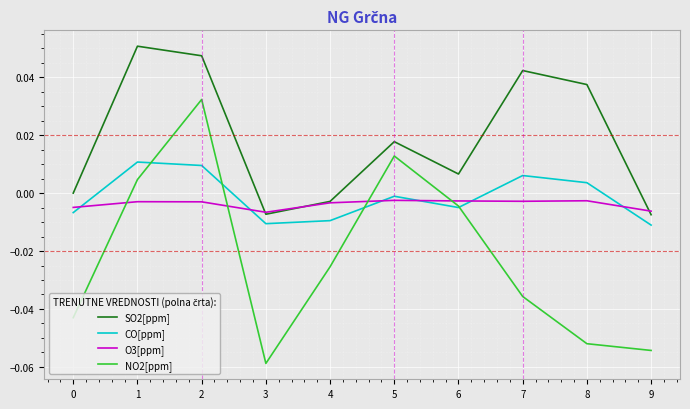

Which series has the largest total across all categories?

SO2[ppm]